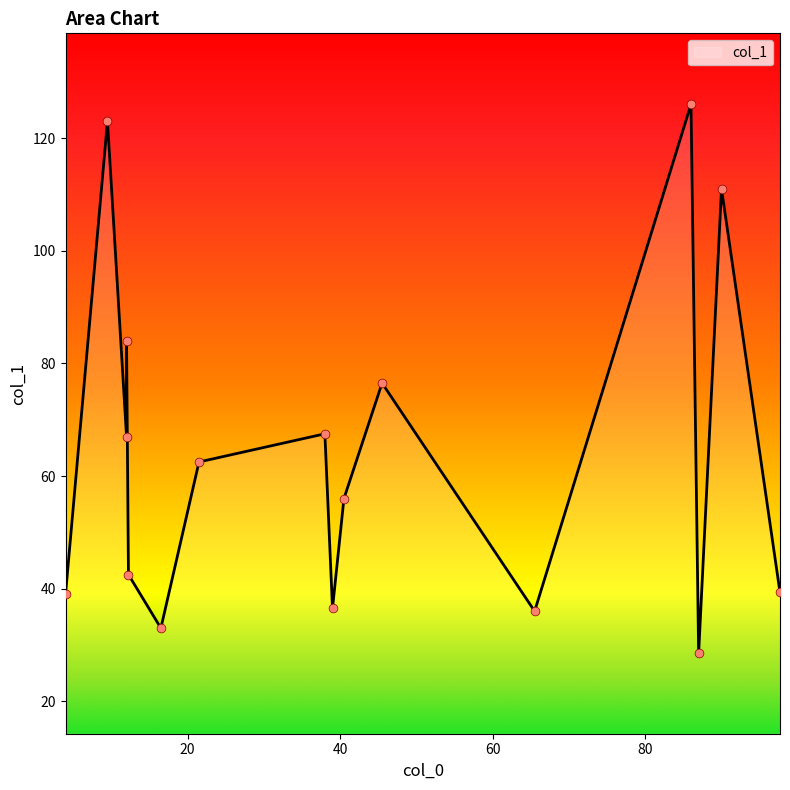

What is the ratio of the value at 87 to the value at 86?

0.2